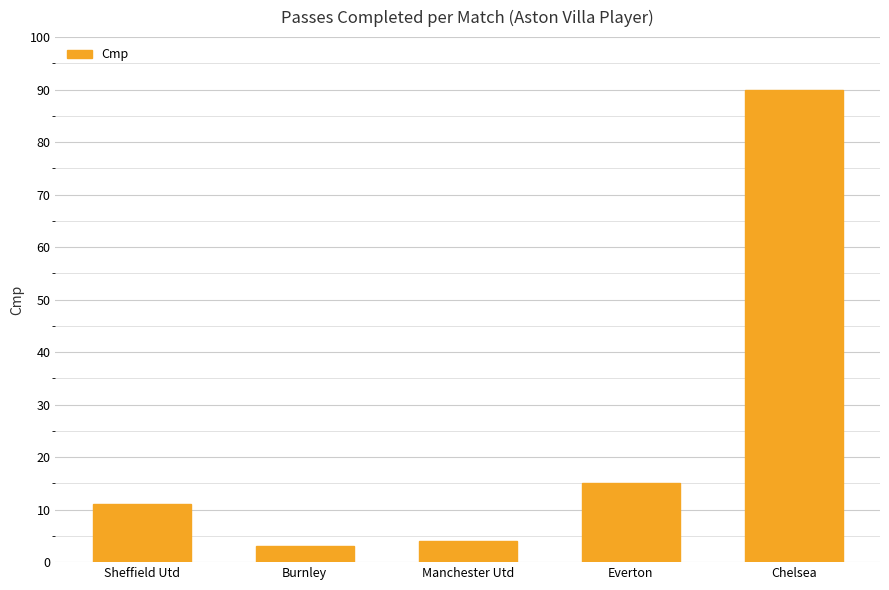

Reading left to right, list all the values displayed in this chart.

Sheffield Utd=11	Burnley=3	Manchester Utd=4	Everton=15	Chelsea=90